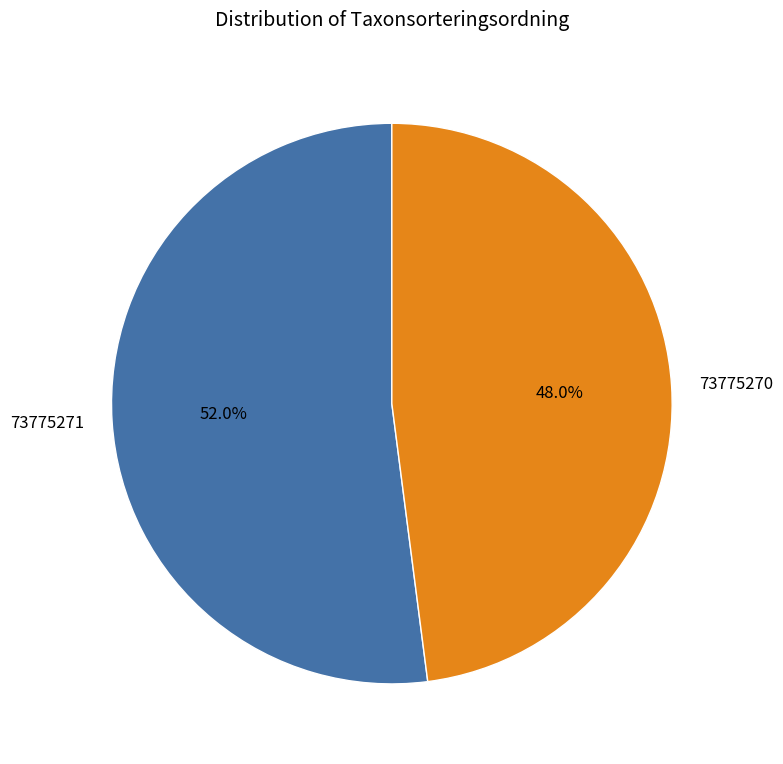

Count the number of slices in the pie.

2